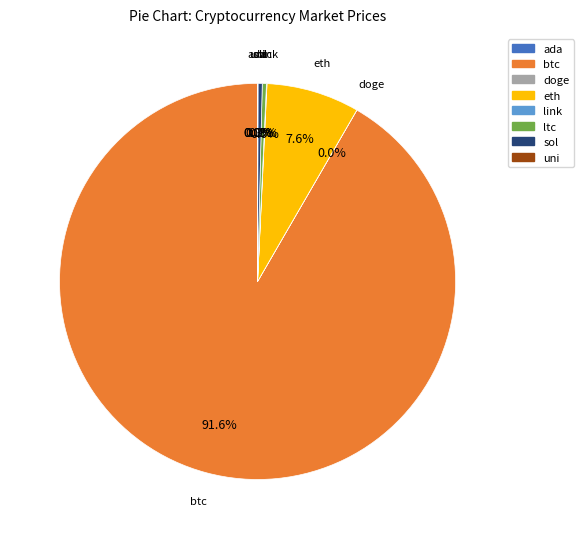

Which category accounts for the majority?

btc